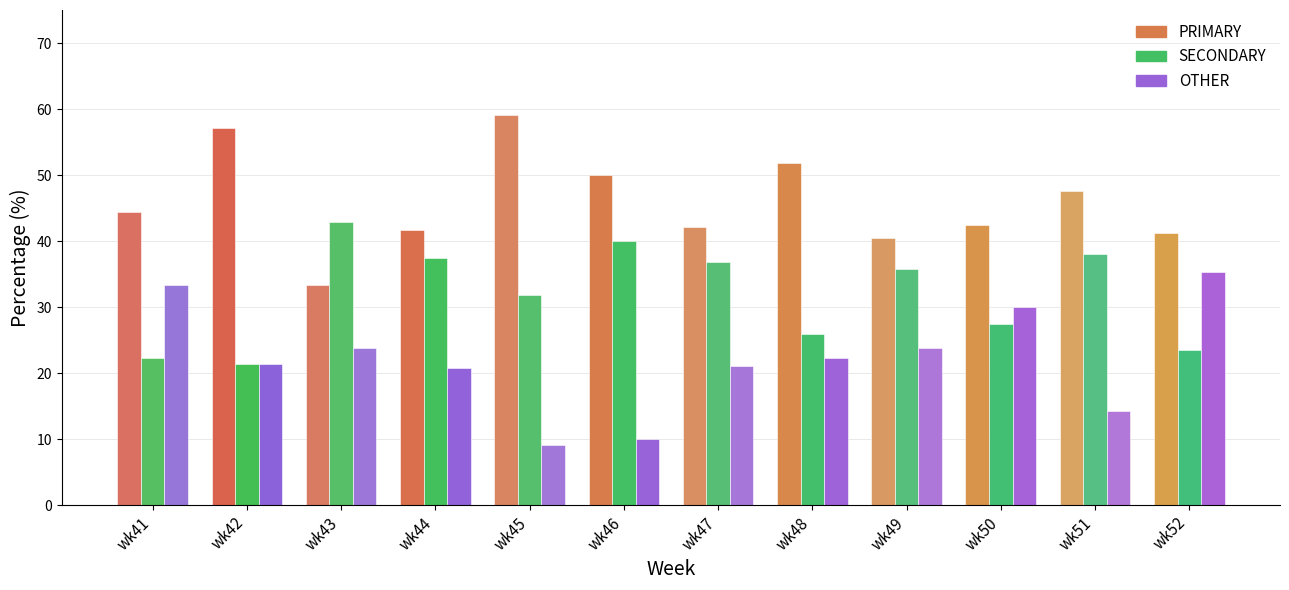

Where is PRIMARY nearest to the value 46?

wk41